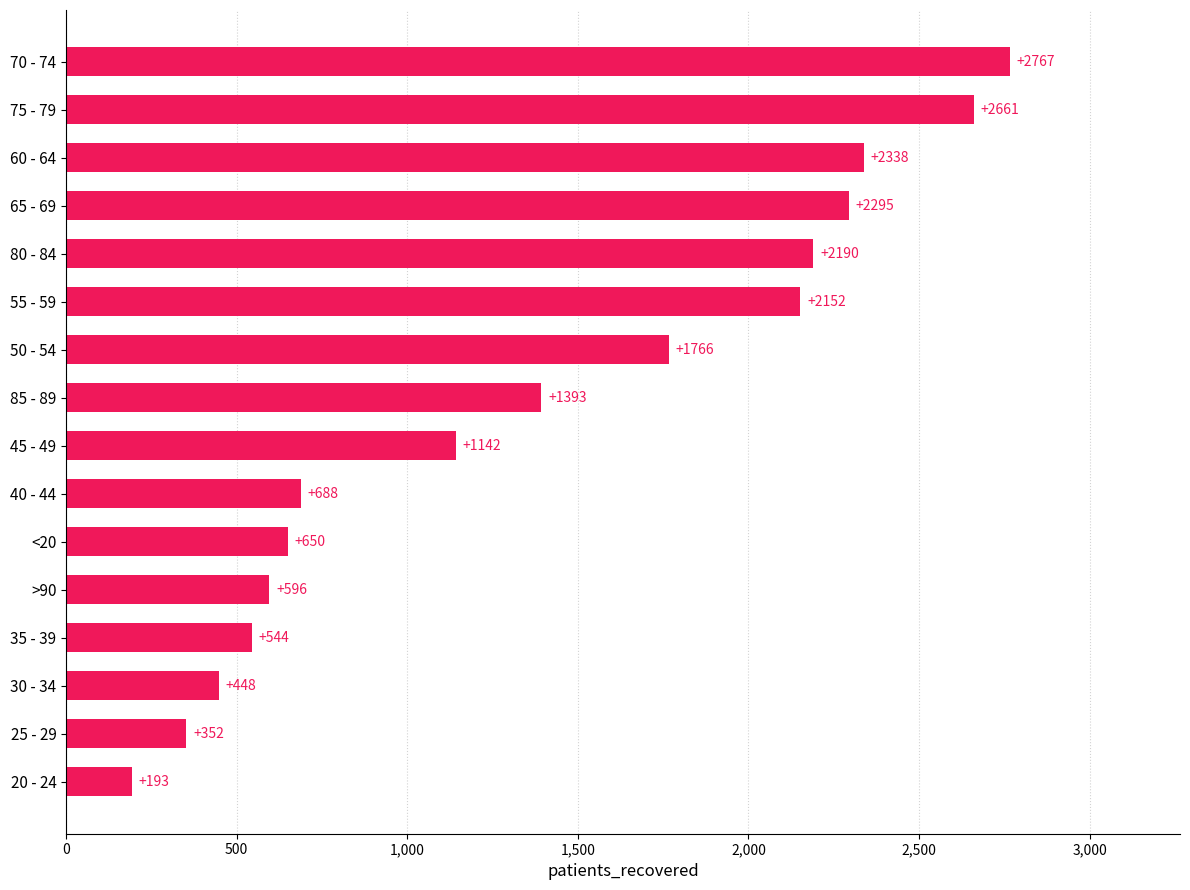

What is the ratio of the value at 20 - 24 to the value at >90?

0.3